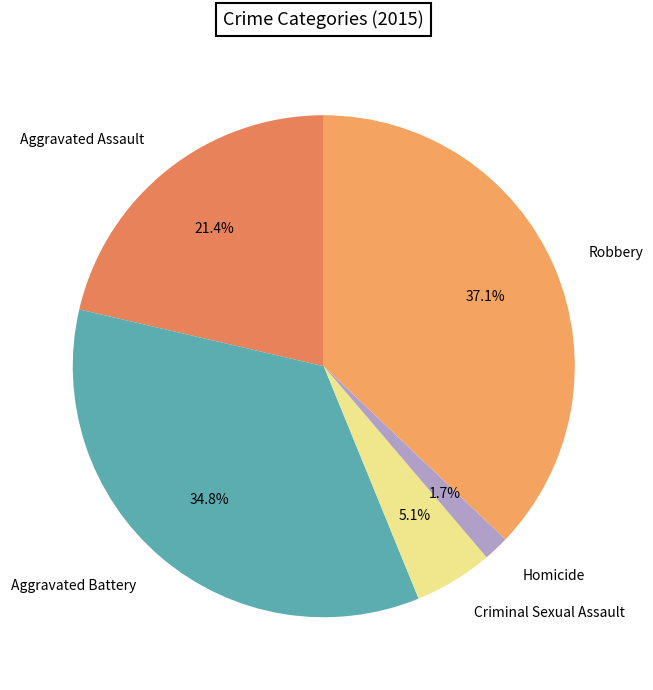

Rank the categories by value from lowest to highest.

Homicide, Criminal Sexual Assault, Aggravated Assault, Aggravated Battery, Robbery